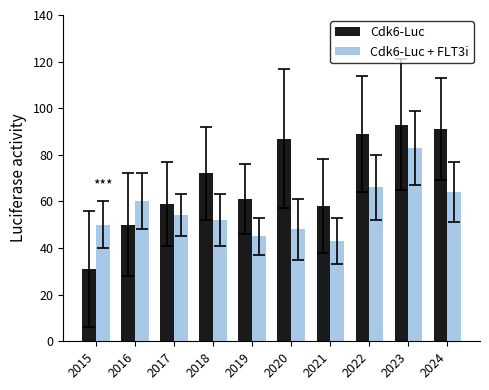

Count the number of data series in this chart.

2